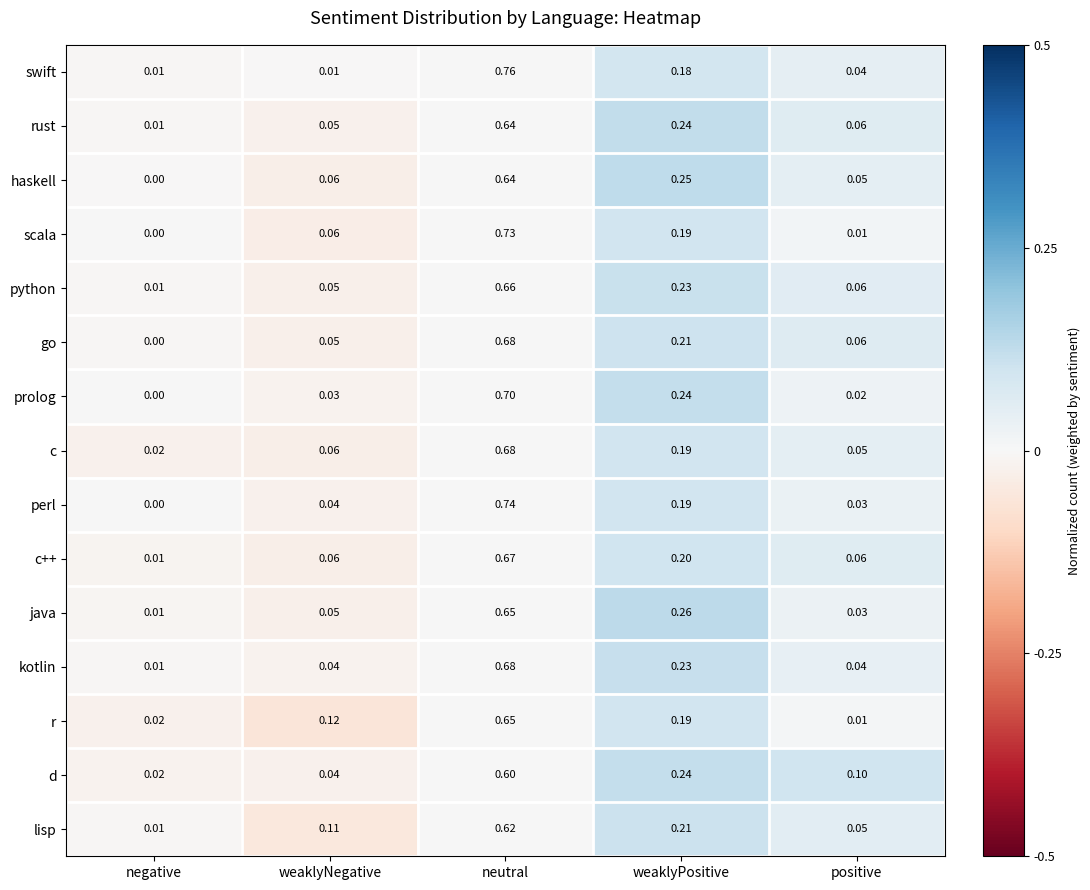

At which category does the chart reach its peak across all series?

neutral